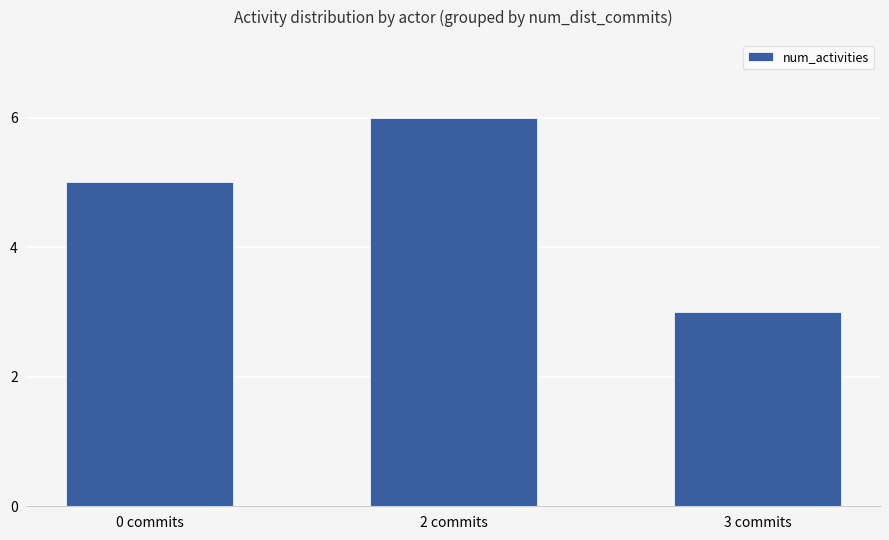

Between 0 commits and 2 commits, which is larger?

2 commits